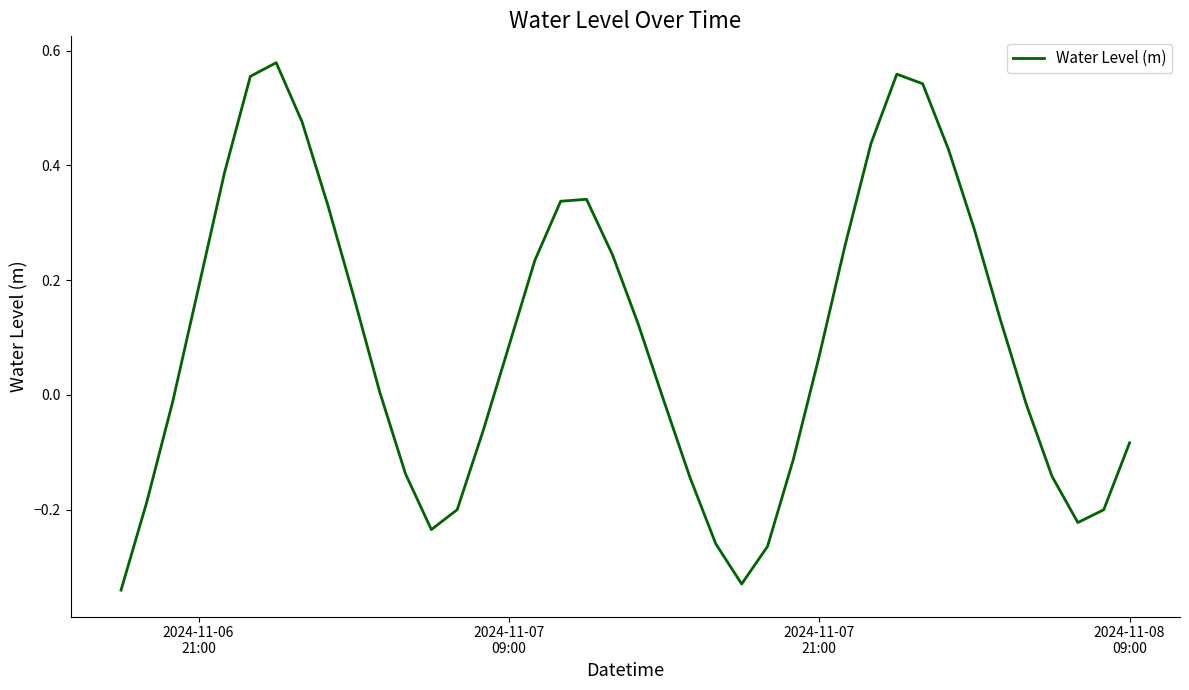

What is the difference between the maximum and minimum values?

0.9